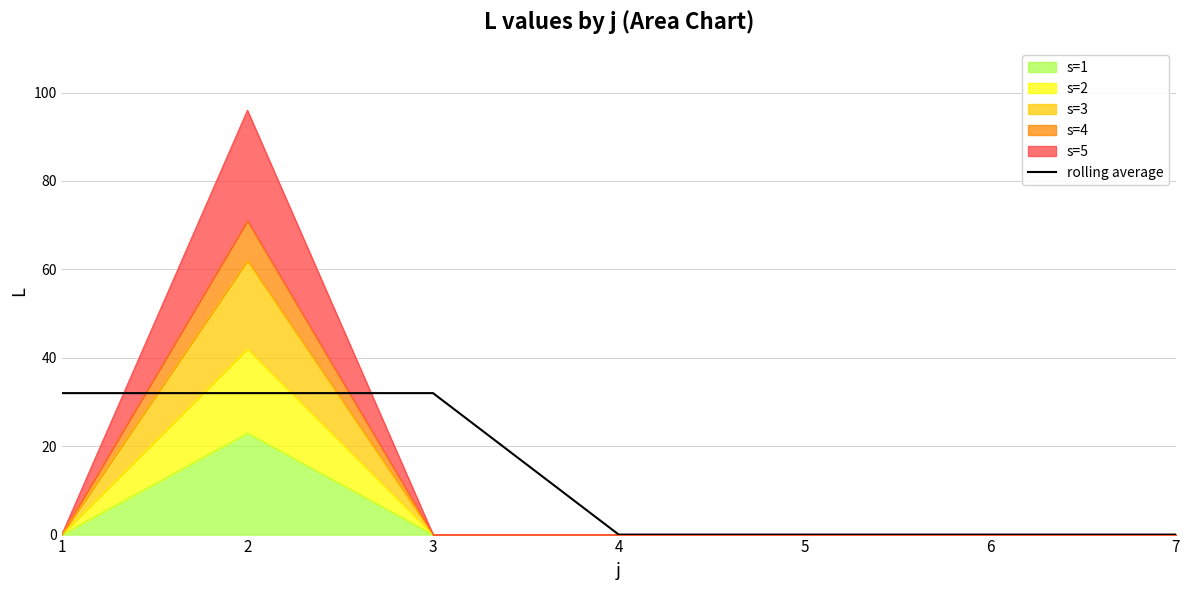

Which has a higher value, 7 or 1?

1